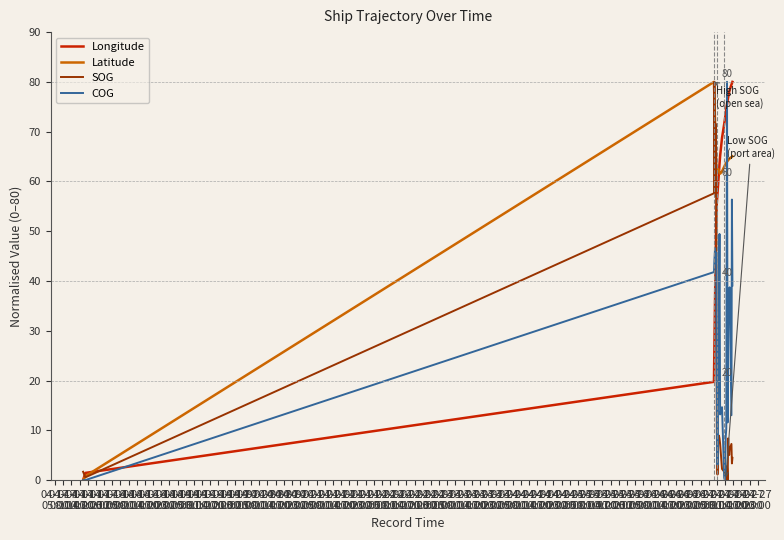

At how many categories does at least one series exceed 52?

25